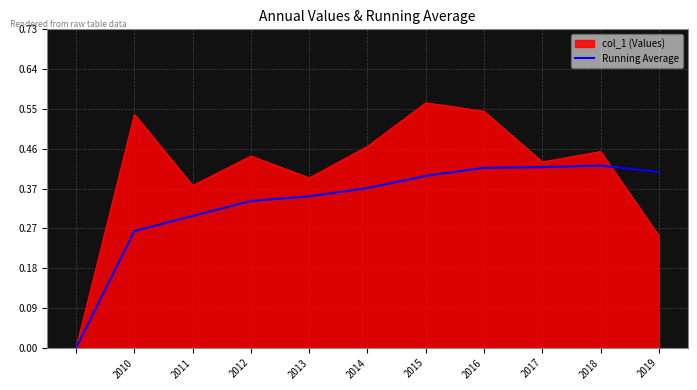

Which series has the largest total across all categories?

col_1 (Values)